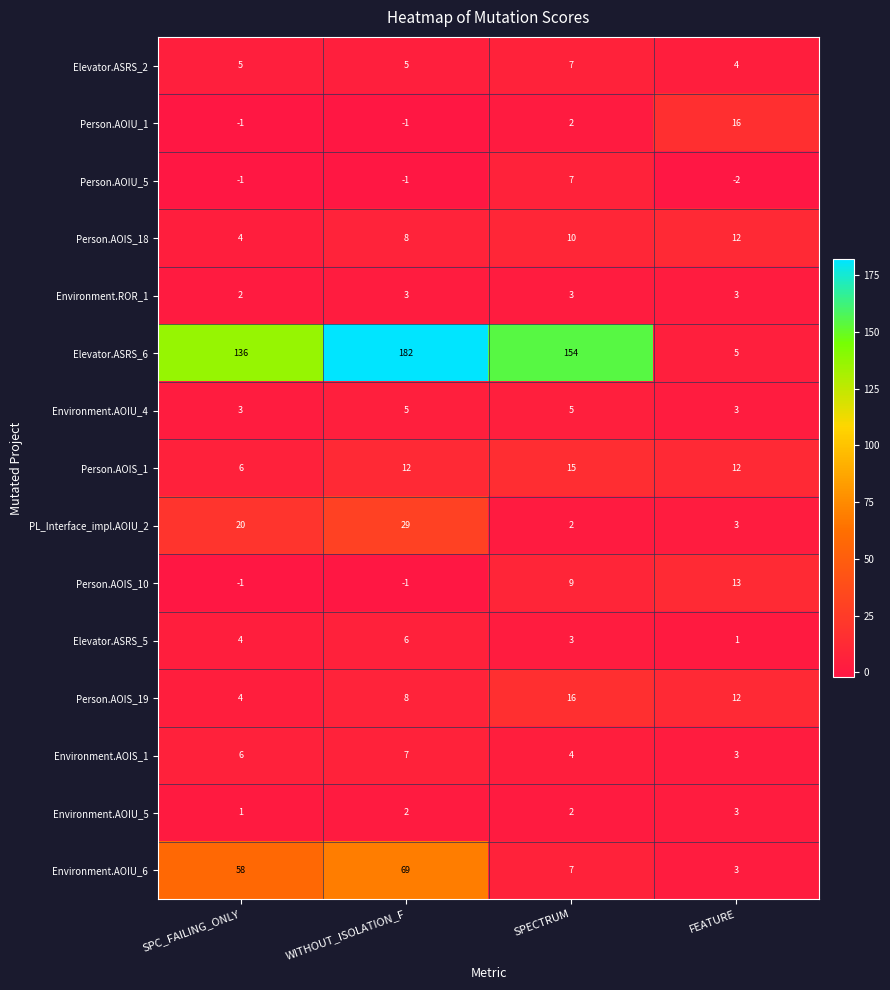

At which label does Elevator.ASRS_6 first exceed 154?

WITHOUT_ISOLATION_F